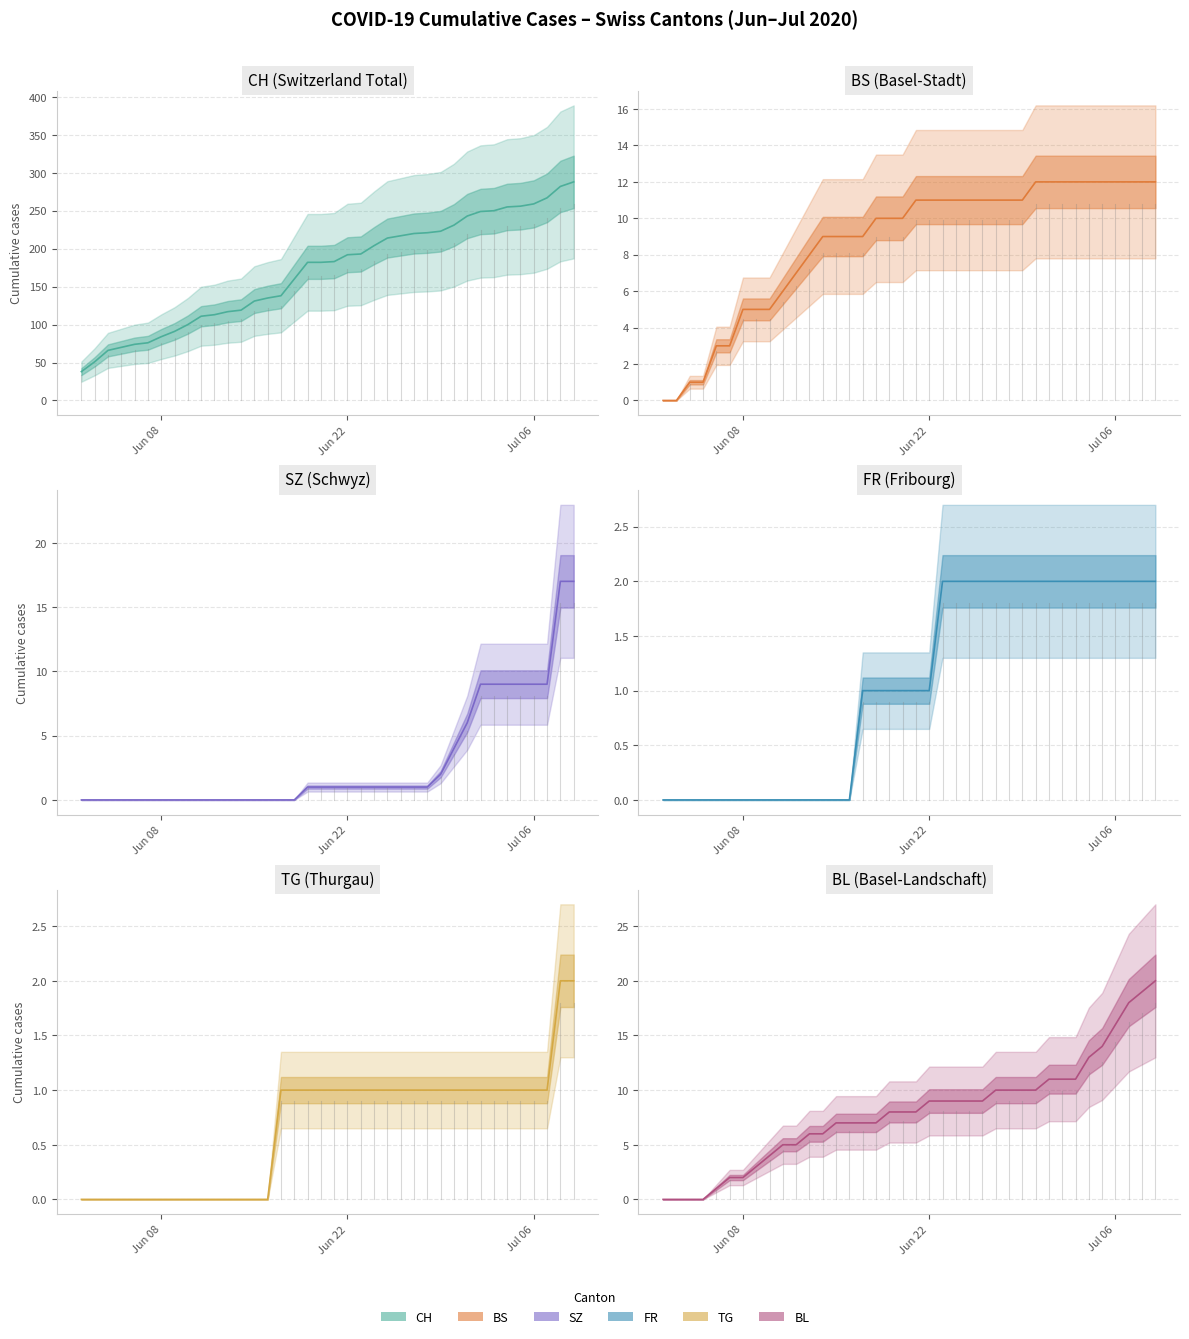

What is the maximum value for CH?

288